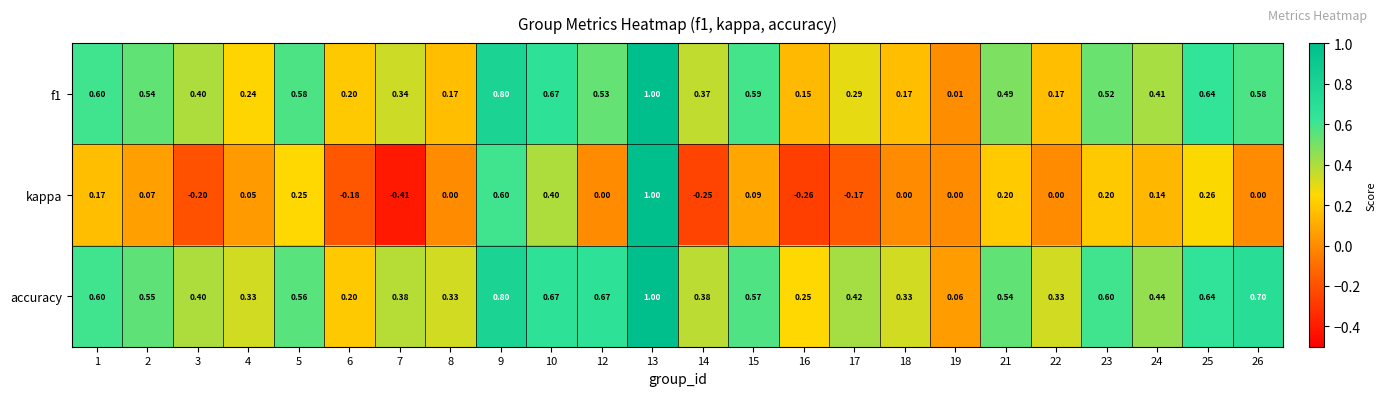

Which series has the largest total across all categories?

accuracy